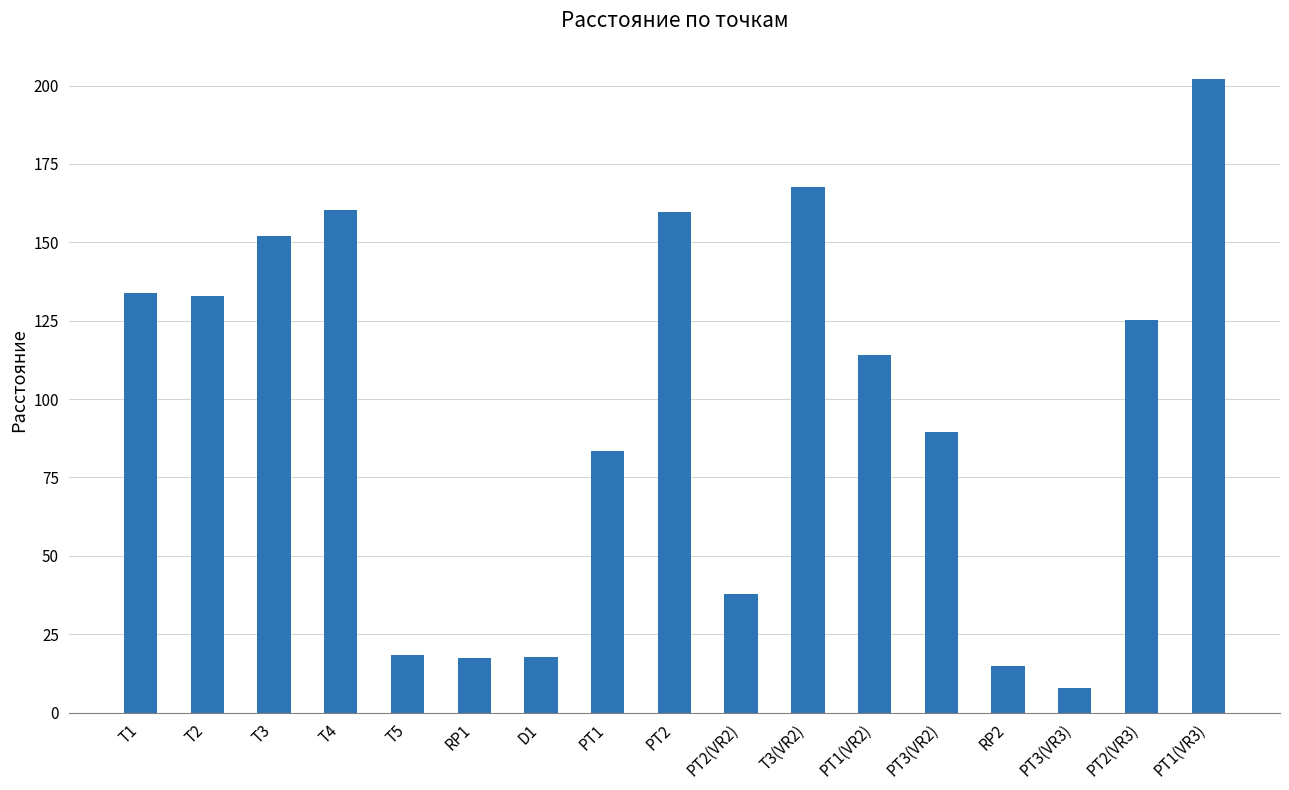

Read the value at PT2.

159.7